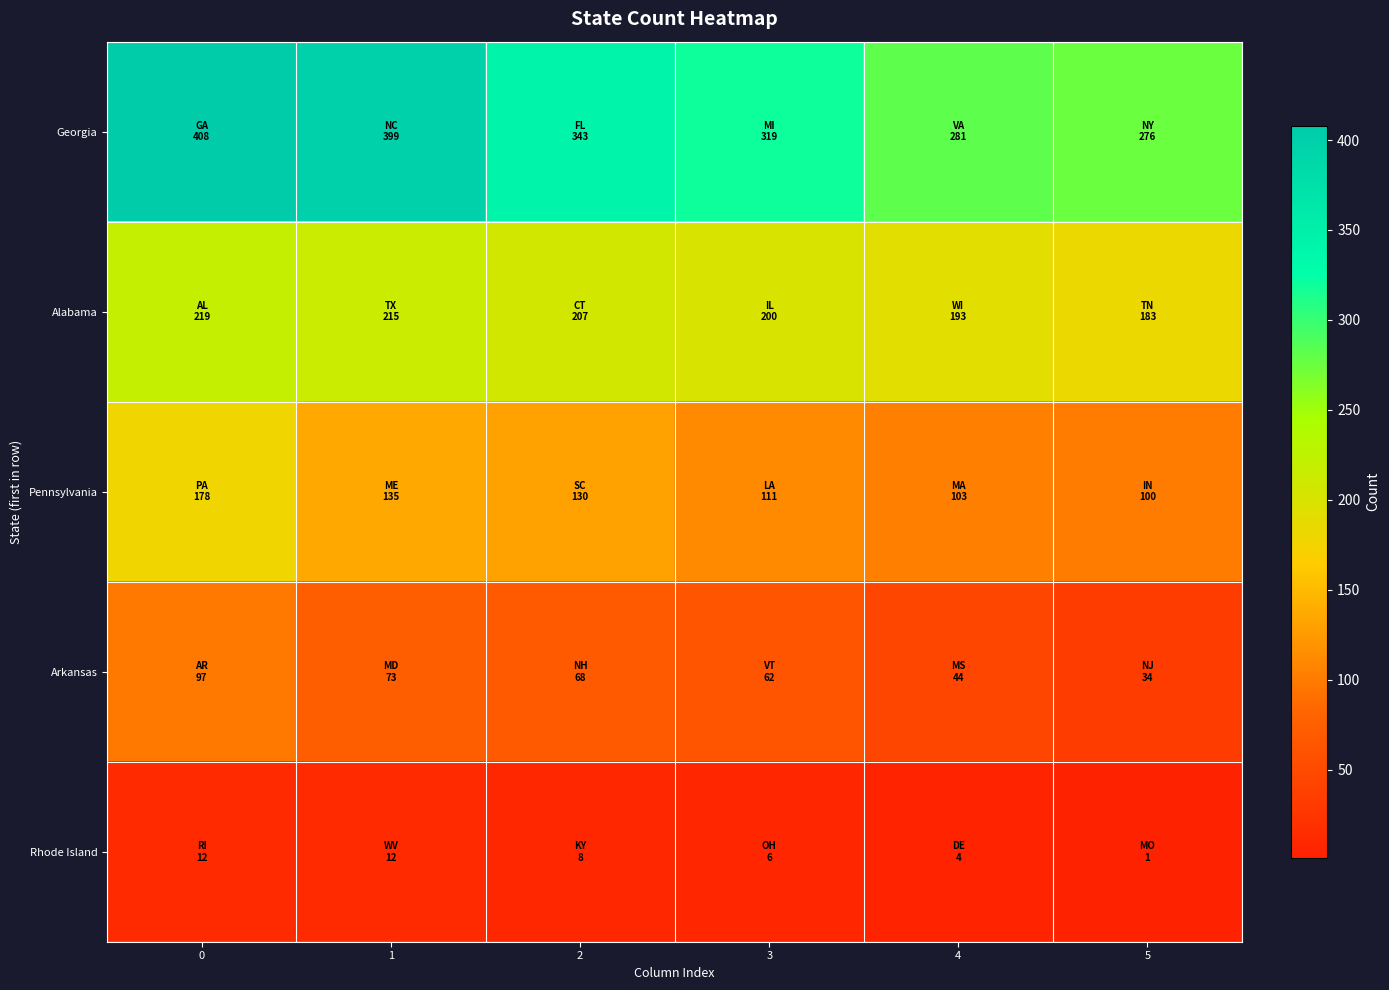

Which series has the largest total across all categories?

Georgia